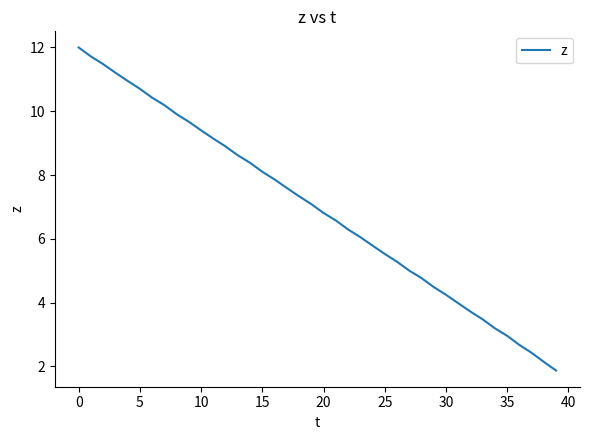

What is the minimum value shown in the chart?

1.9